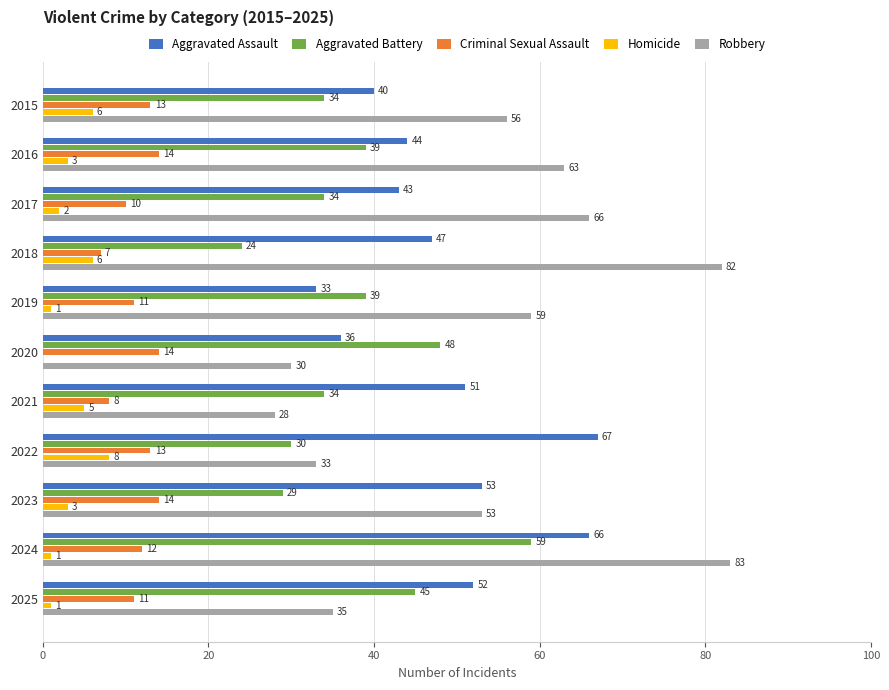

What is the sum of all Robbery values?

588